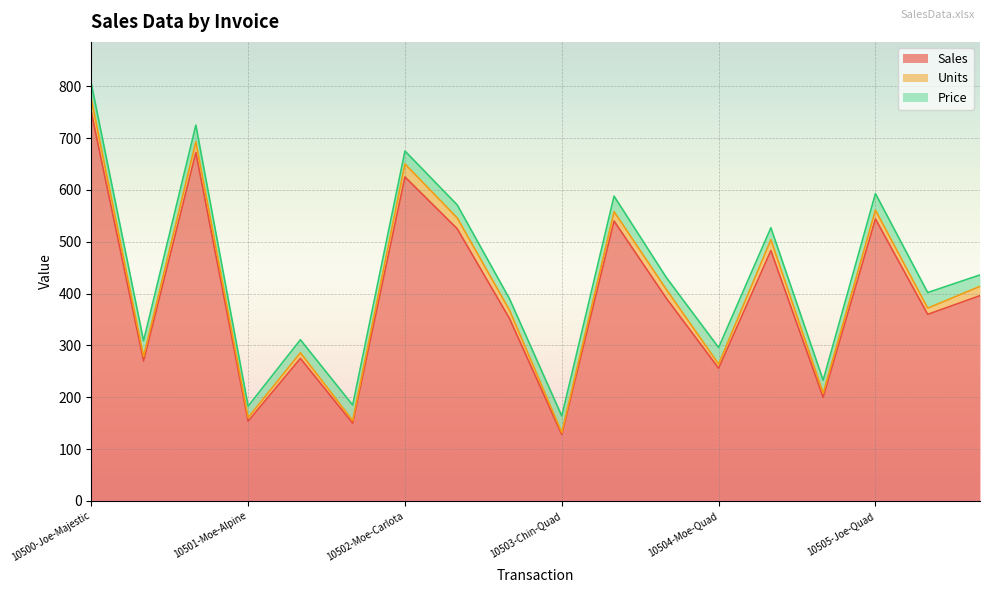

What are all the series names shown in the legend?

Sales, Units, Price